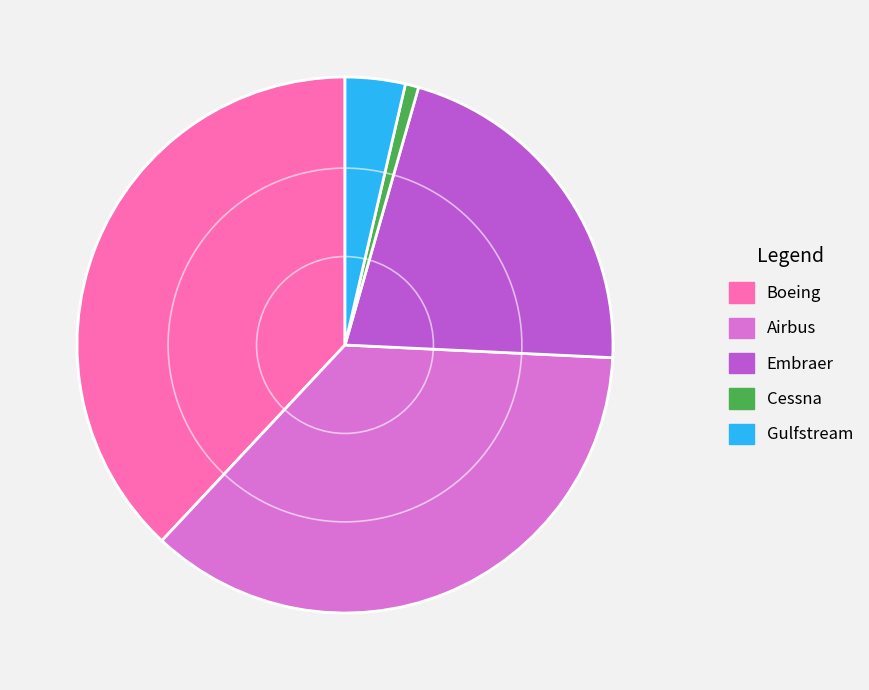

The Boeing slice represents 28% of the pie. True or false?

False